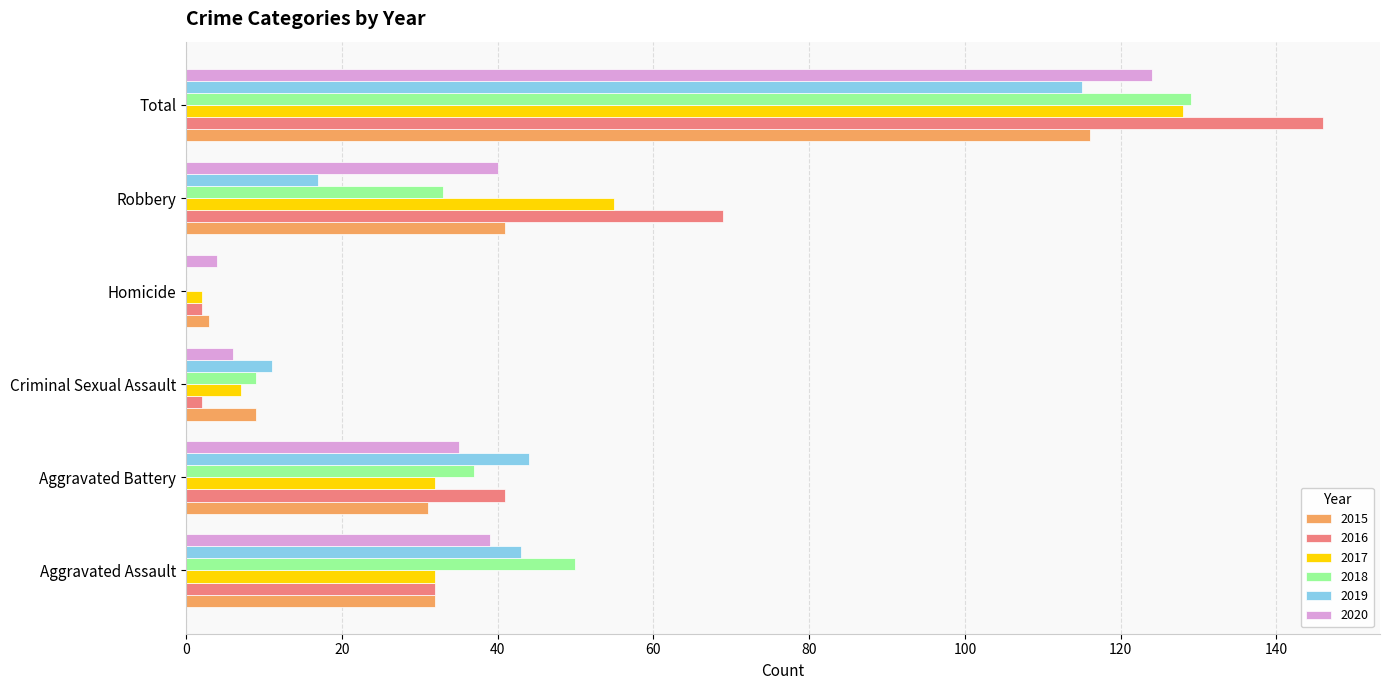

What is the maximum value for 2016?

146